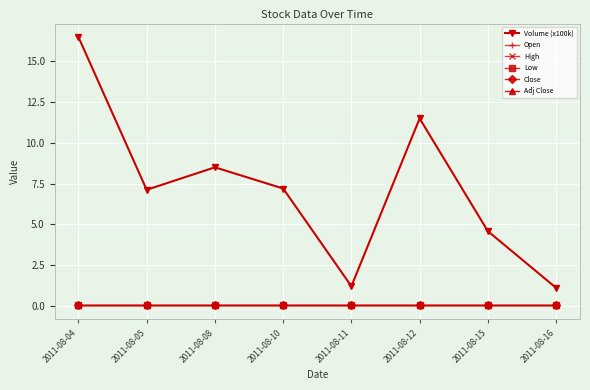

How many interior local valleys does the Volume (x100k) series have?

2